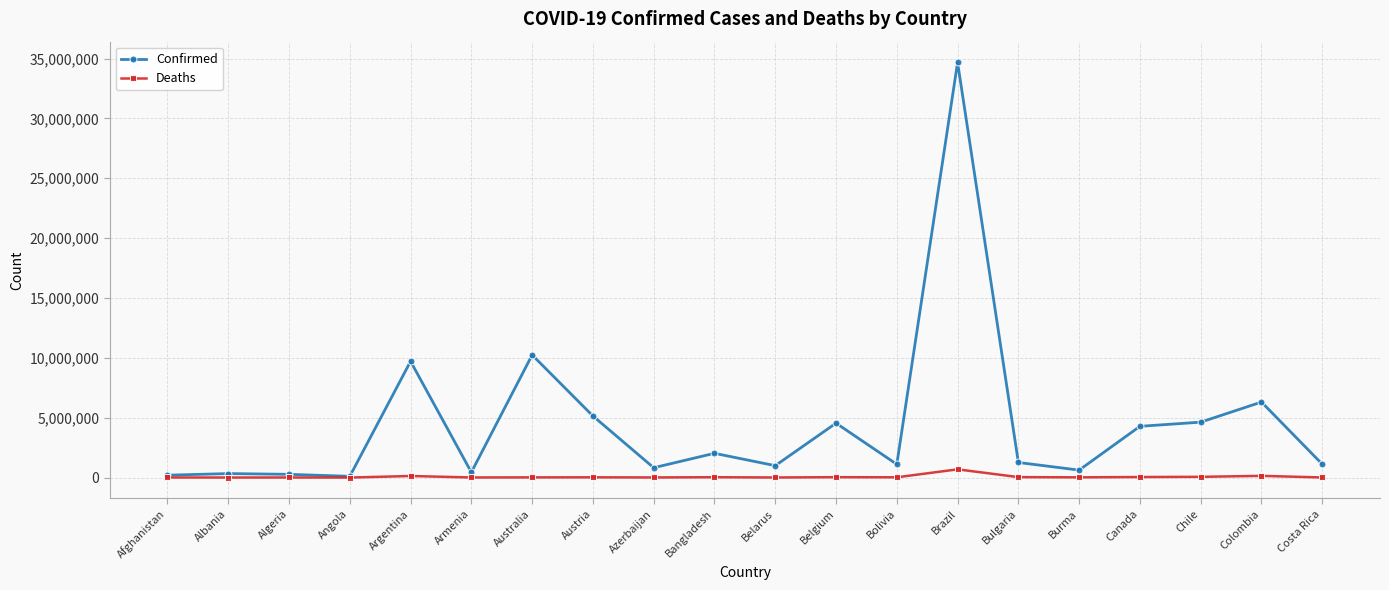

What is the spread (max minus min) of values at Colombia?

6165578